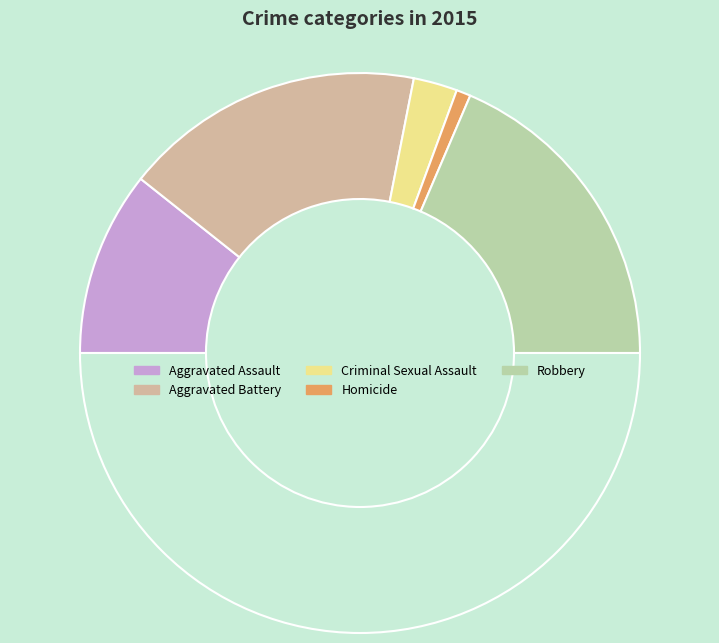

Which slice is the largest?

Robbery